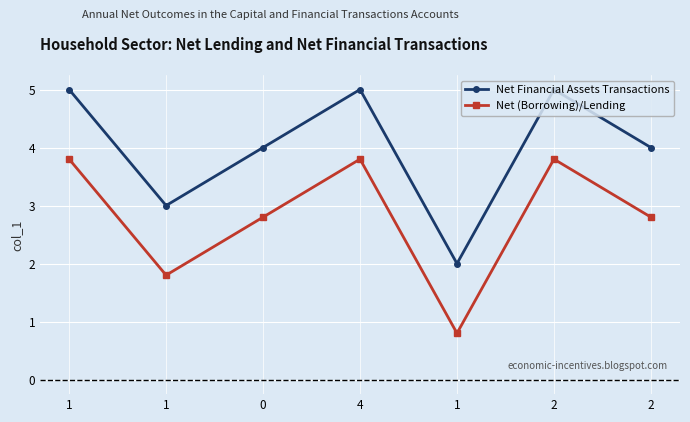

Where does the Net (Borrowing)/Lending series first go above 2?

1